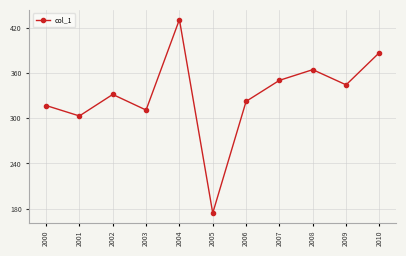

How many interior local peaks (higher than both neighbors) does the data have?

3